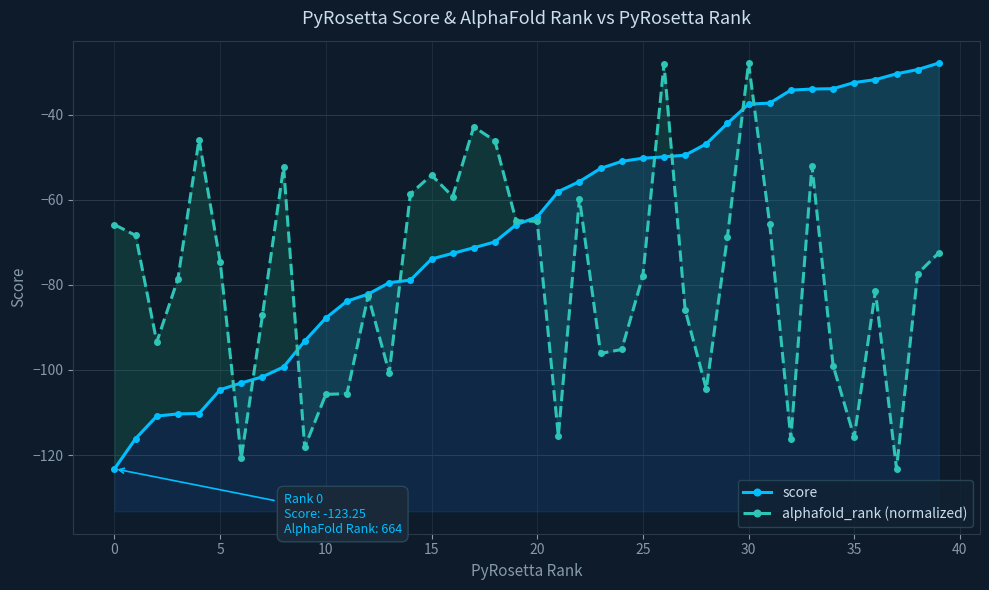

List the series in order of their overall mean, highest first.

score, alphafold_rank (normalized)